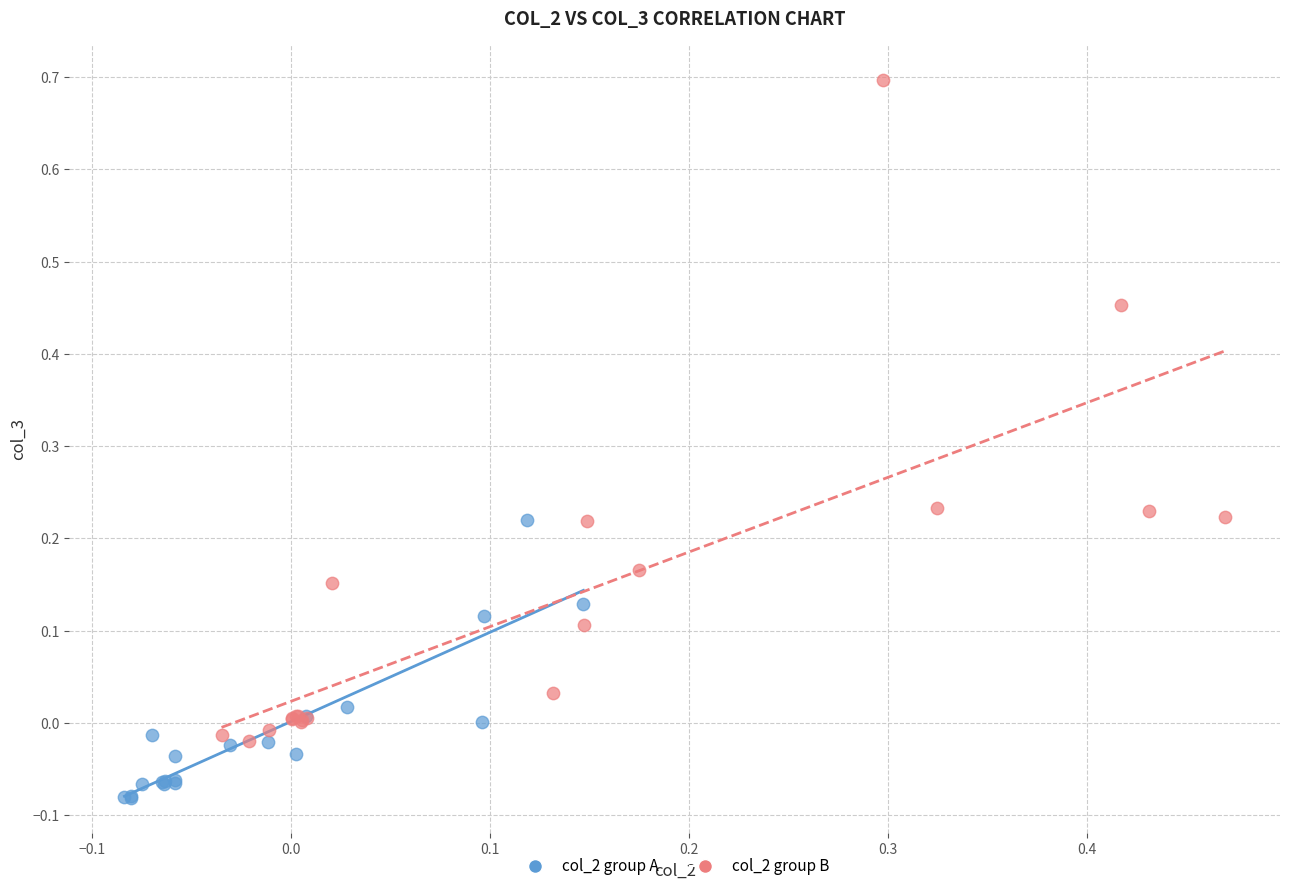

Which series has the largest Y range (max minus min)?

col_2 group B